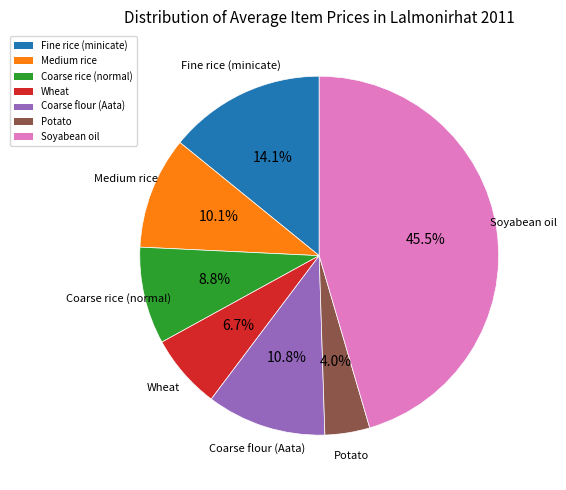

To the nearest percent, what percentage of the pie is Fine rice (minicate)?

14%